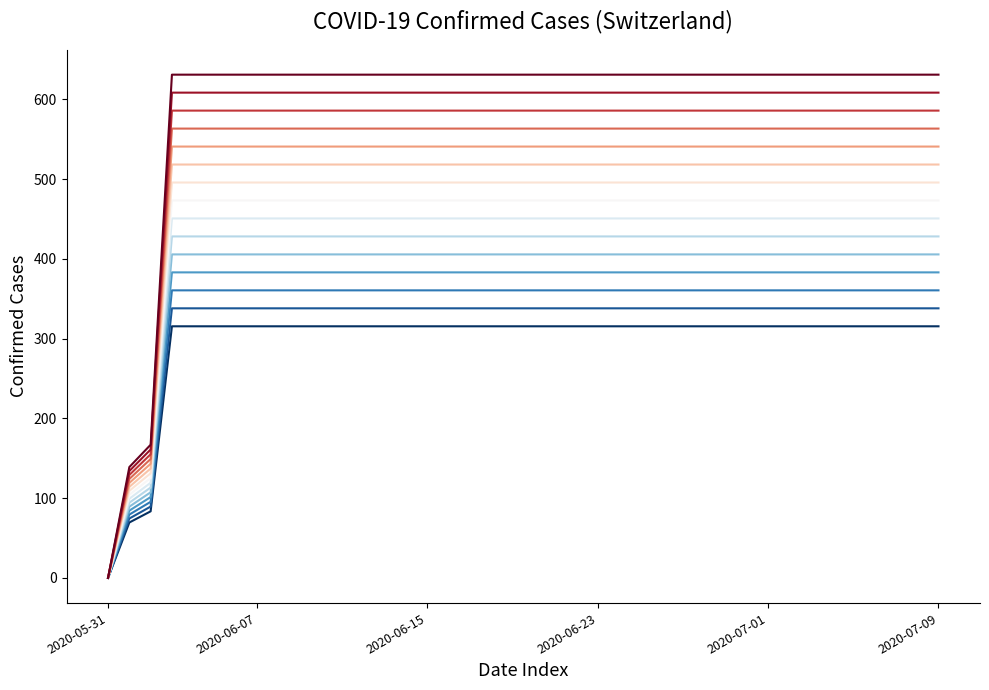

What is the maximum value shown in the chart?

631.0